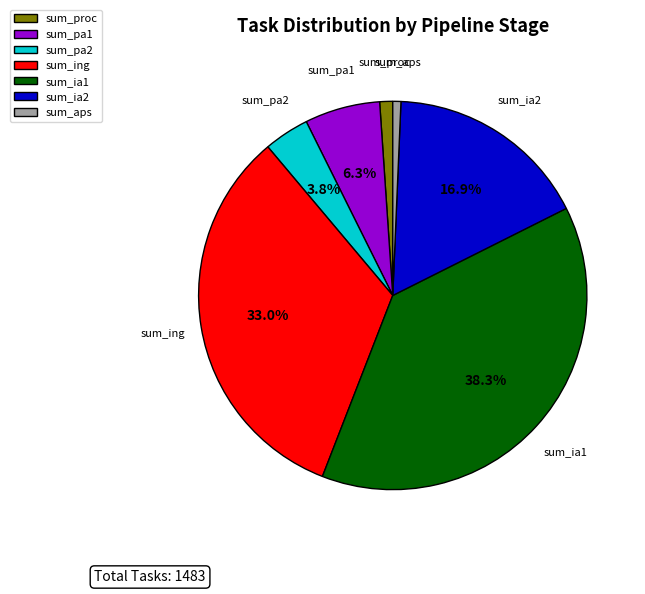

Do sum_aps and sum_ing together represent more than half of the pie?

No